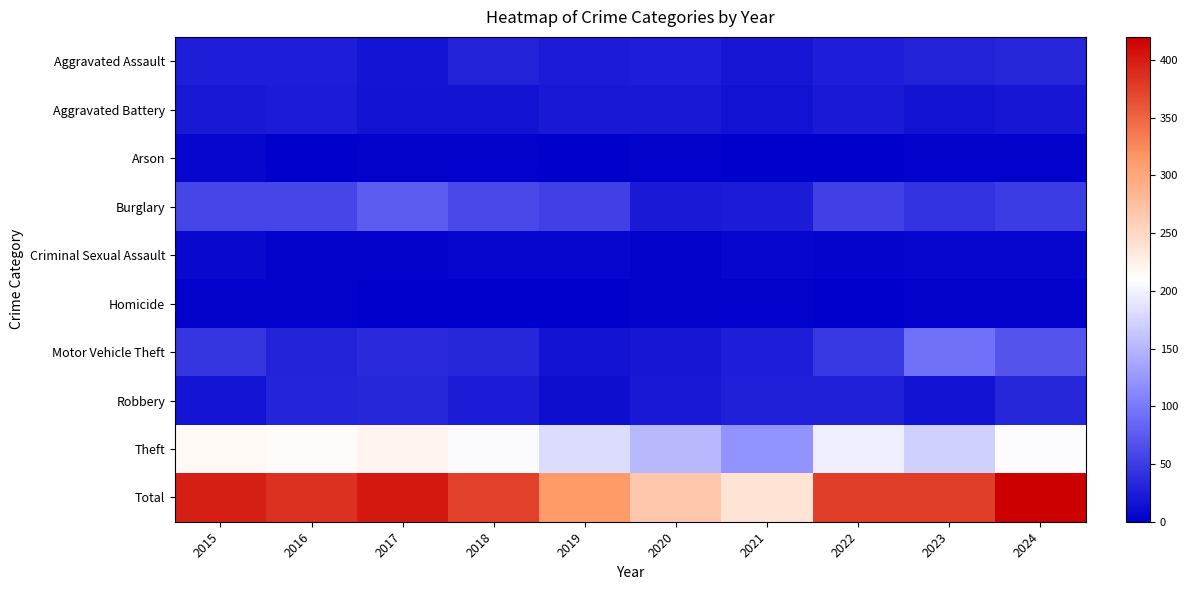

Reading left to right, list all the values displayed in this chart.

Aggravated Assault: 2015=25	2016=25	2017=18	2018=29	2019=24	2020=26	2021=19	2022=26	2023=28	2024=32
Aggravated Battery: 2015=20	2016=23	2017=16	2018=16	2019=21	2020=21	2021=16	2022=22	2023=16	2024=19
Arson: 2015=6	2016=0	2017=2	2018=2	2019=0	2020=3	2021=0	2022=0	2023=3	2024=2
Burglary: 2015=59	2016=59	2017=76	2018=60	2019=54	2020=22	2021=23	2022=54	2023=42	2024=50
Criminal Sexual Assault: 2015=7	2016=3	2017=3	2018=6	2019=5	2020=3	2021=5	2022=4	2023=6	2024=5
Homicide: 2015=3	2016=2	2017=0	2018=0	2019=0	2020=2	2021=2	2022=0	2023=2	2024=2
Motor Vehicle Theft: 2015=45	2016=29	2017=36	2018=32	2019=16	2020=19	2021=25	2022=47	2023=92	2024=70
Robbery: 2015=17	2016=31	2017=32	2018=24	2019=12	2020=20	2021=27	2022=27	2023=16	2024=32
Theft: 2015=216	2016=214	2017=220	2018=206	2019=181	2020=151	2021=122	2022=196	2023=172	2024=208
Total: 2015=398	2016=386	2017=403	2018=375	2019=313	2020=267	2021=239	2022=376	2023=377	2024=420